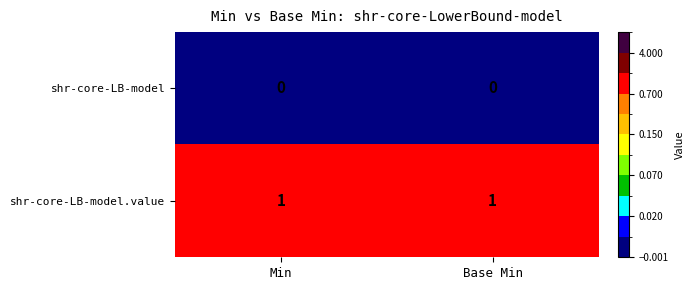

Is it true that shr-core-LB-model equals 0 at Min?

True